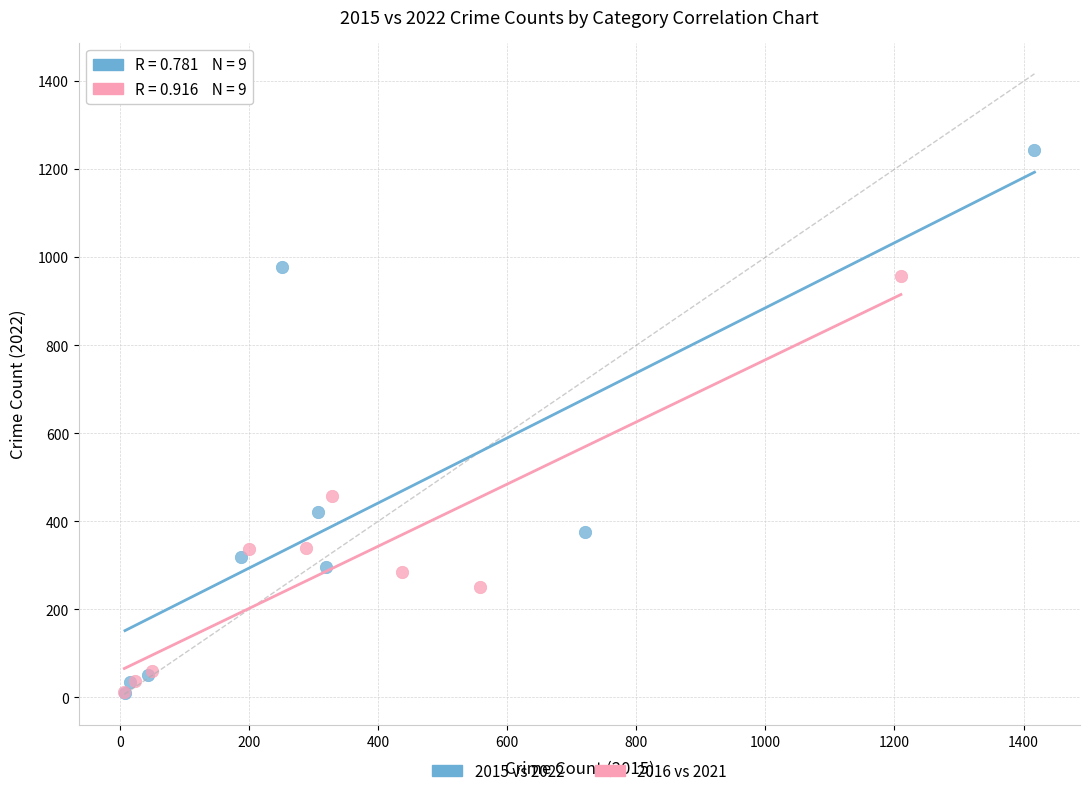

Which series contains the highest Y value?

2015 vs 2022